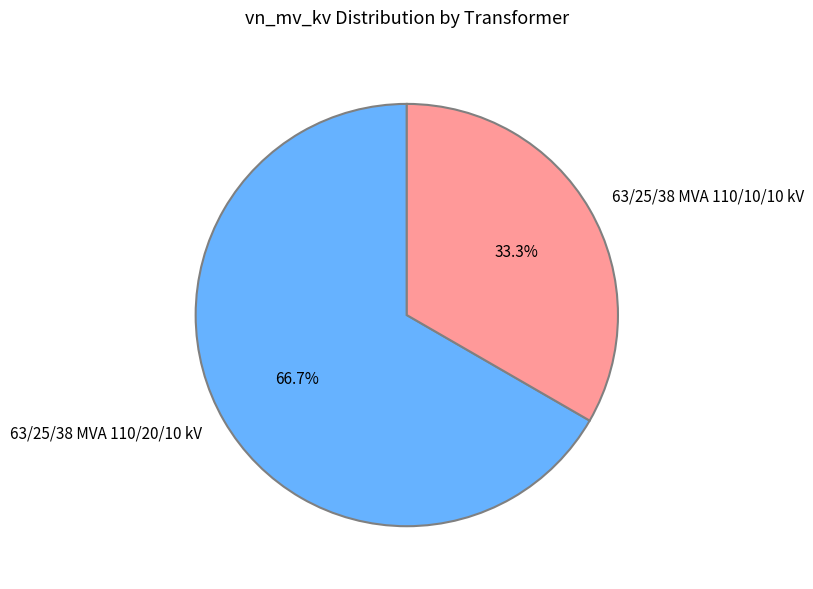

True or false: 63/25/38 MVA 110/10/10 kV accounts for 33% of the total.

True